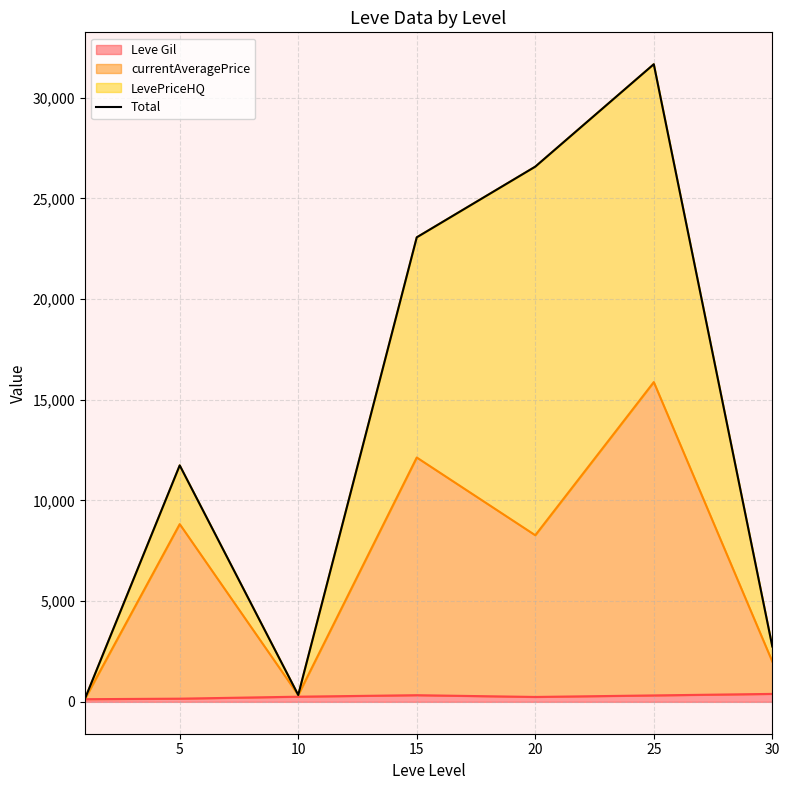

How many points are lower than both their immediate neighbors (excluding endpoints)?

1